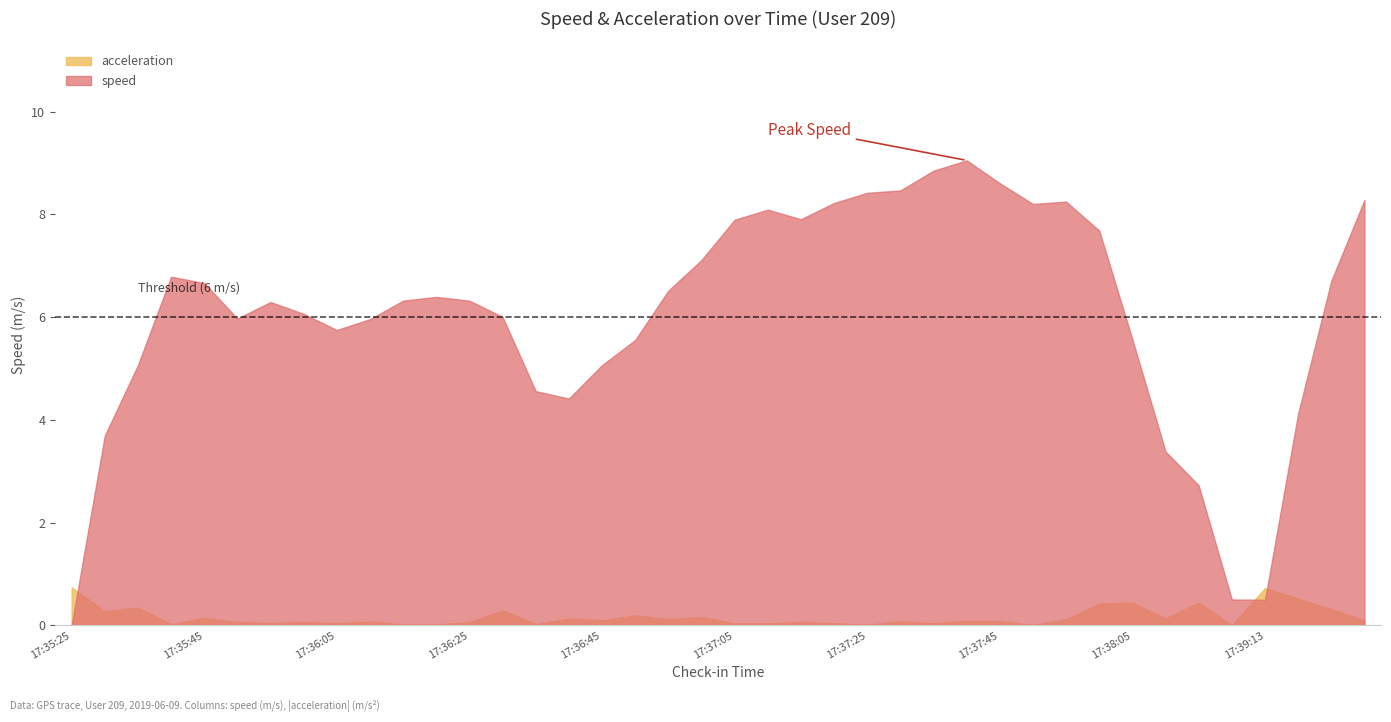

In speed, how many points are lower than both neighbors (excluding endpoints)?

6